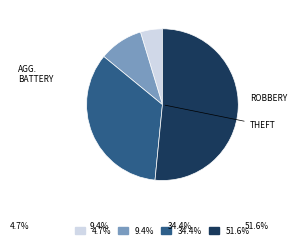

Is there any slice that represents more than half of the pie?

Yes